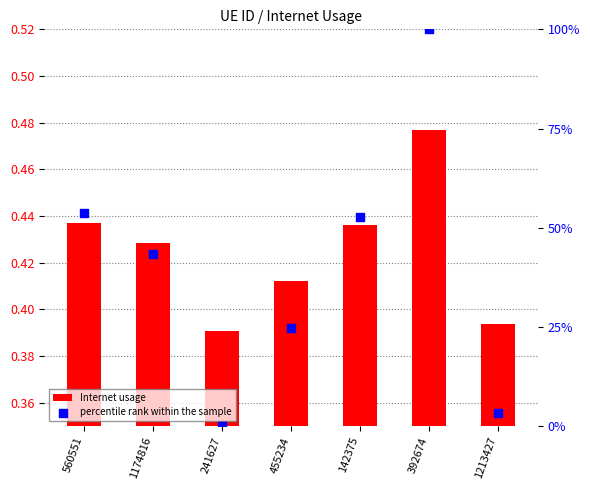

At how many categories does at least one series exceed 33?

4